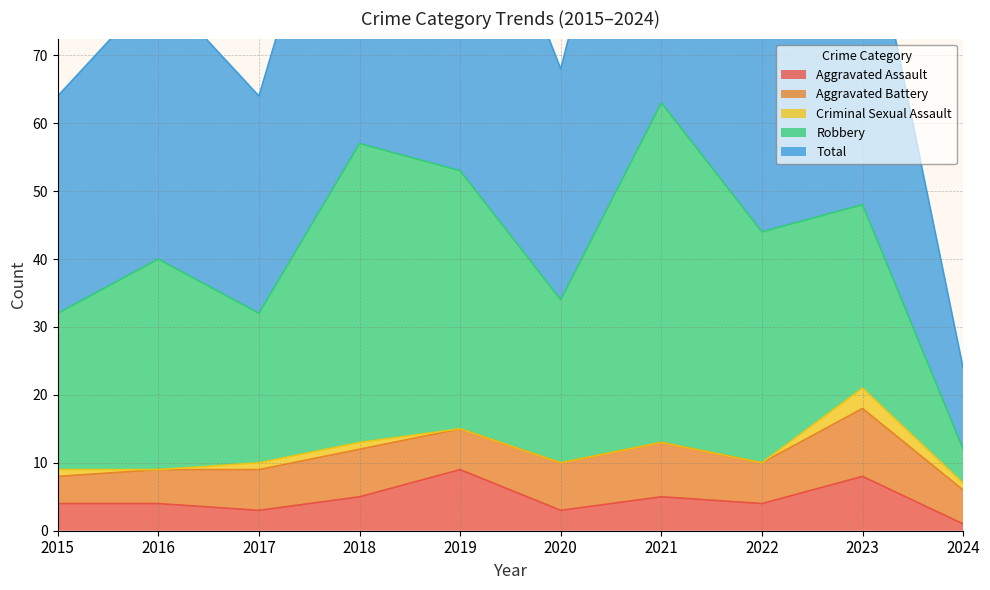

At which category is the sum across all series the highest?

2021